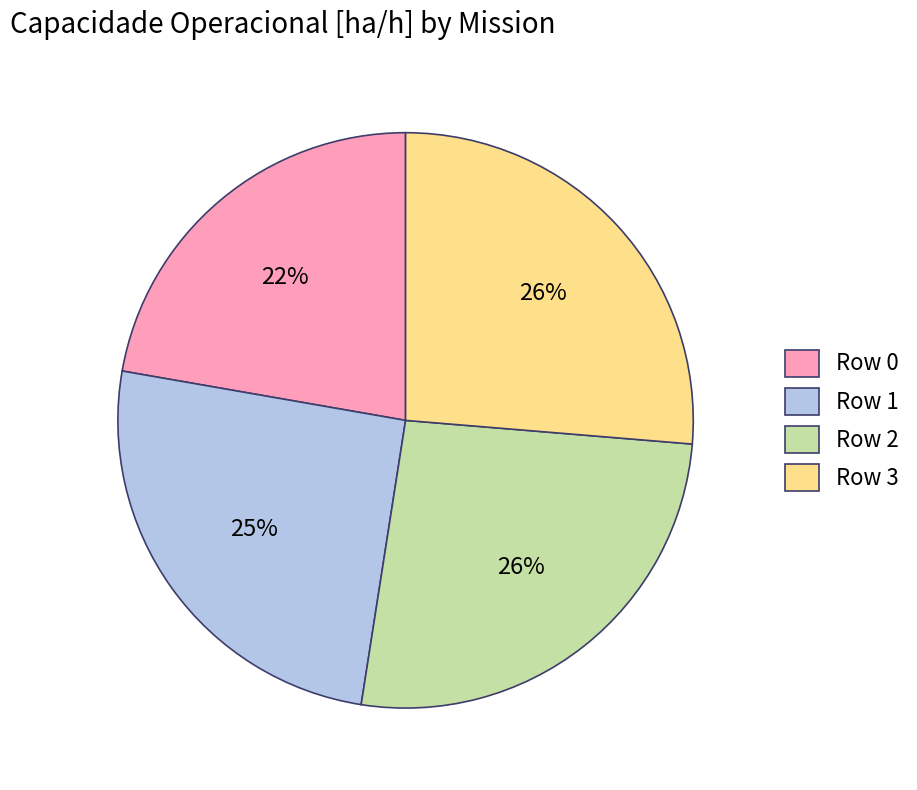

To the nearest percent, what portion does Row 2 represent?

26%